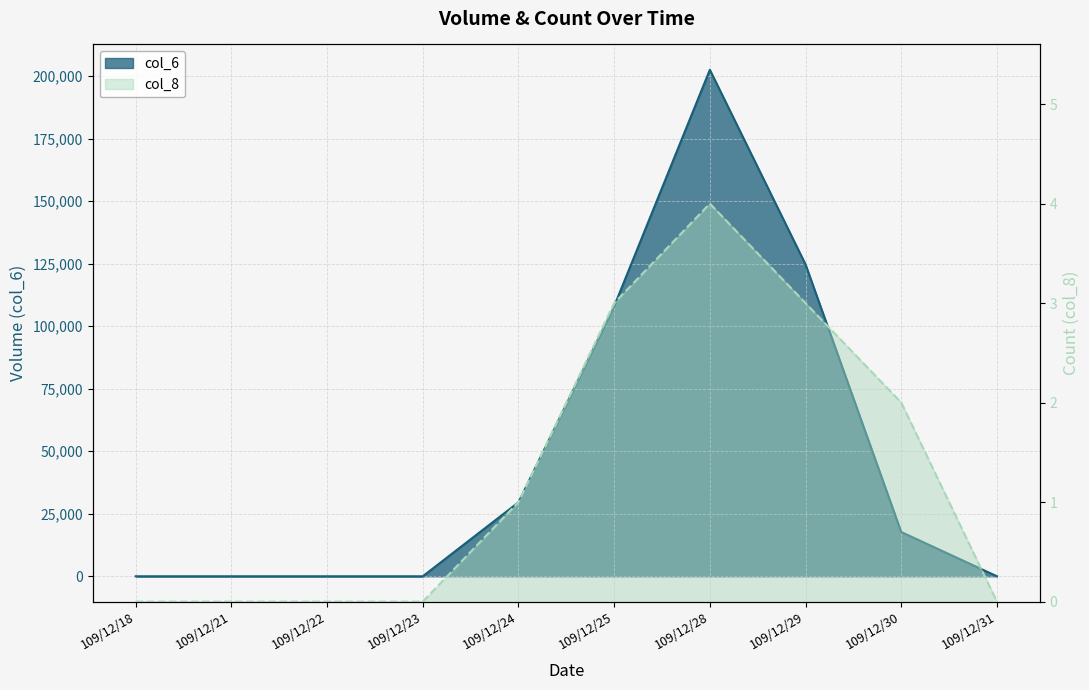

Read the col_8 value at 109/12/30.

2